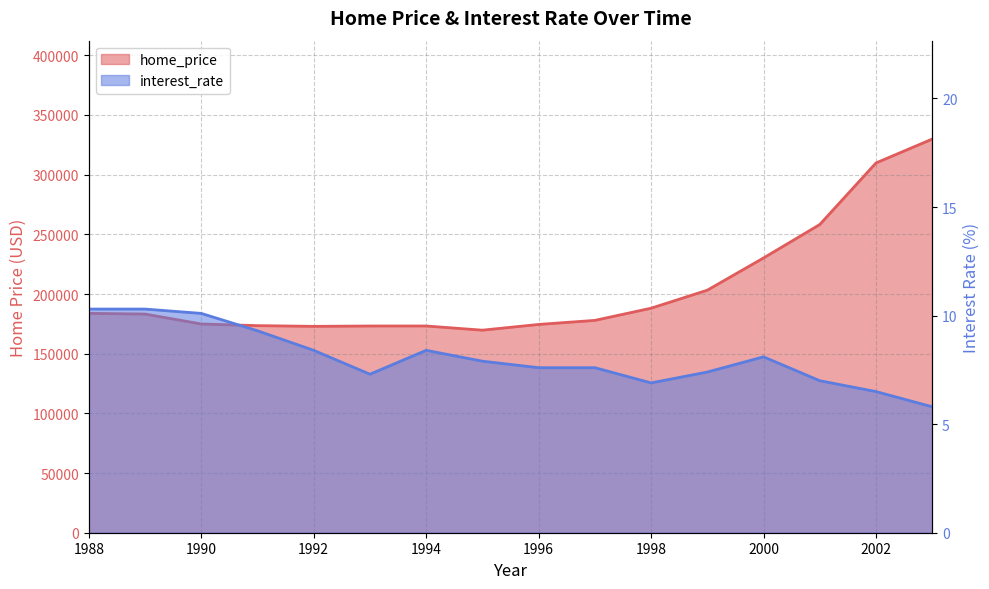

How many data points in home_price are above 183200?

7